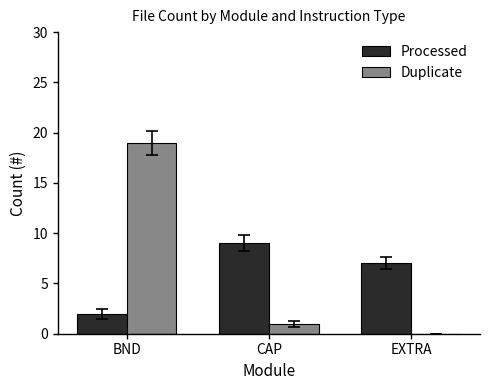

What is the total value across all series at EXTRA?

7